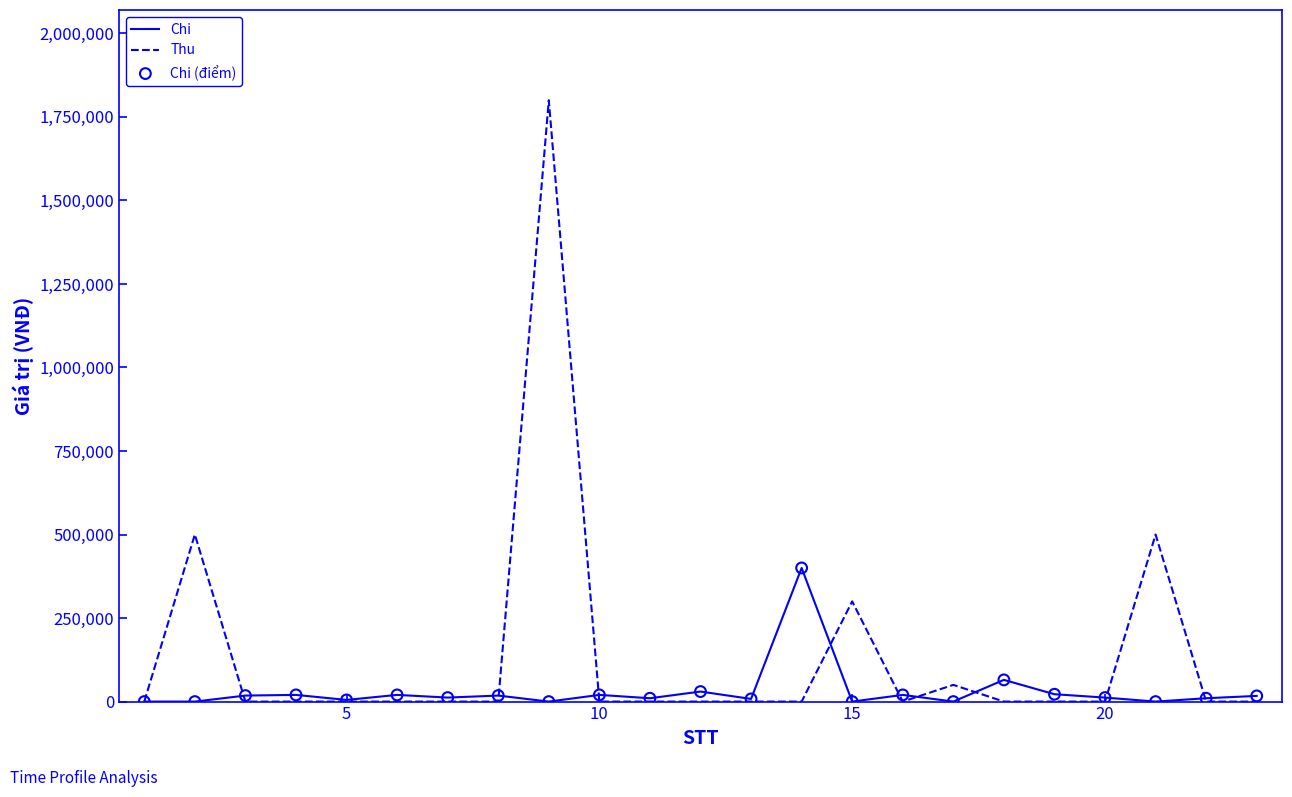

Which series has the largest total across all categories?

Thu